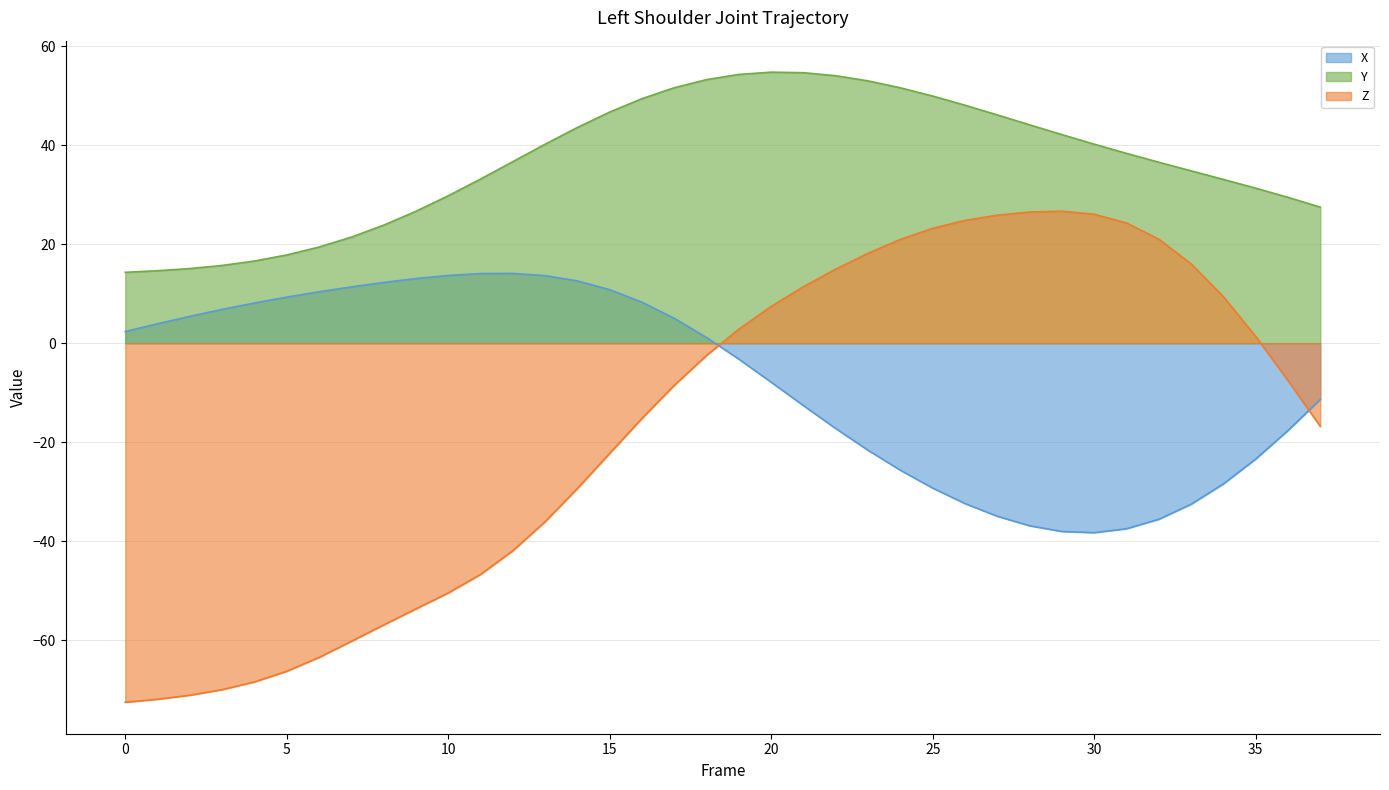

How many values in Z are below zero?

21